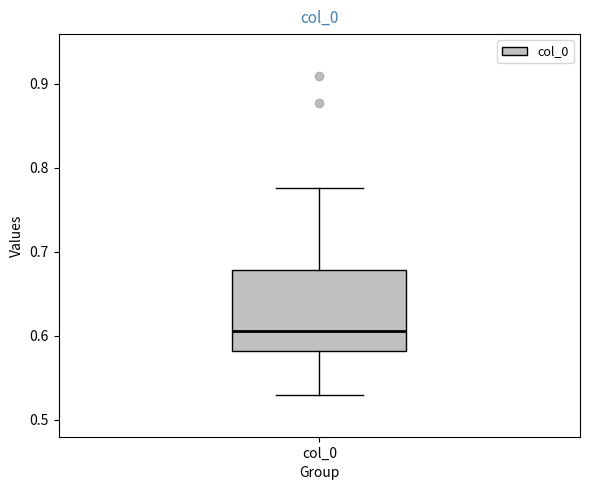

Transcribe this box plot: give where the median line is, the range the box spans, and where the two whiskers end, as read against the y-axis. The values are not printed on the chart, so give them approximately, as read against the axis.

median 0.61, box 0.58 to 0.68, whiskers 0.53 to 0.78